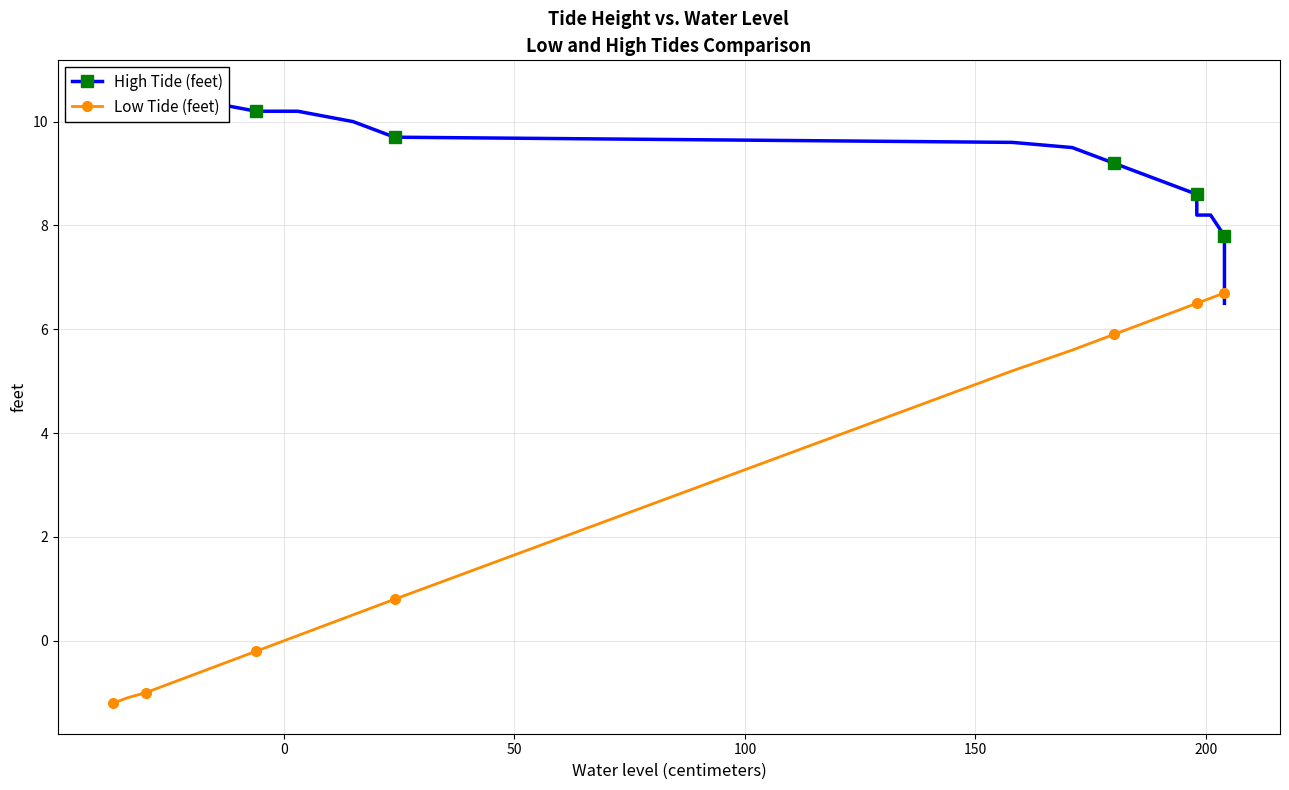

Is the value of Low Tide (feet) at 150 greater than the value of High Tide (feet) at 9?

No